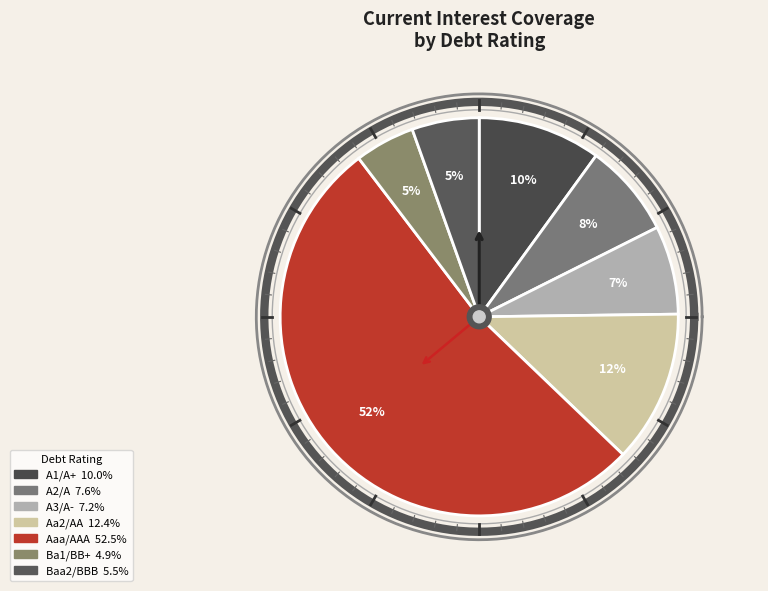

What percentage is the A2/A slice, to the nearest percent?

8%